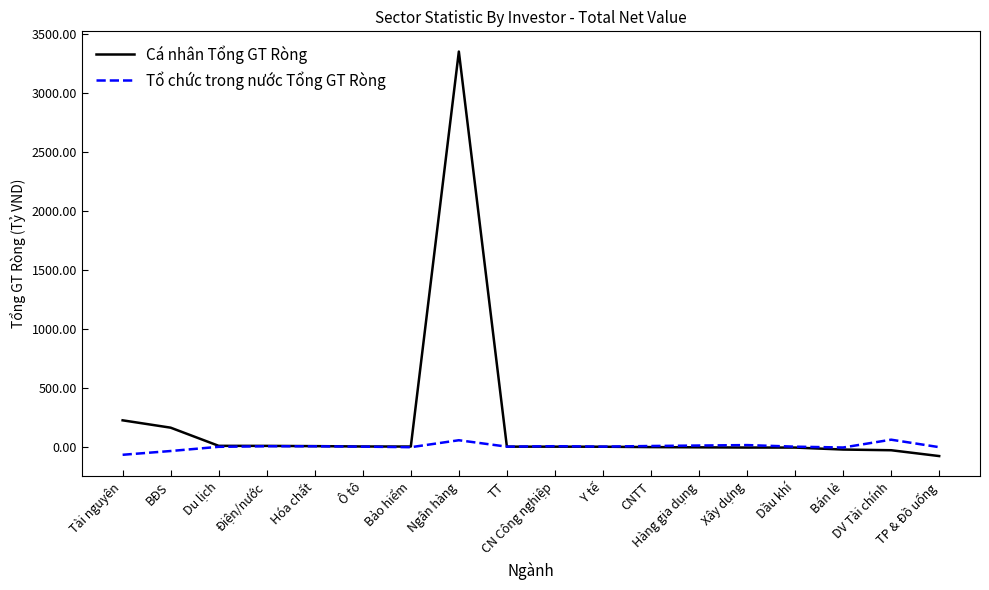

What is the approximate value of Cá nhân Tổng GT Ròng at Xây dựng?

-7.6